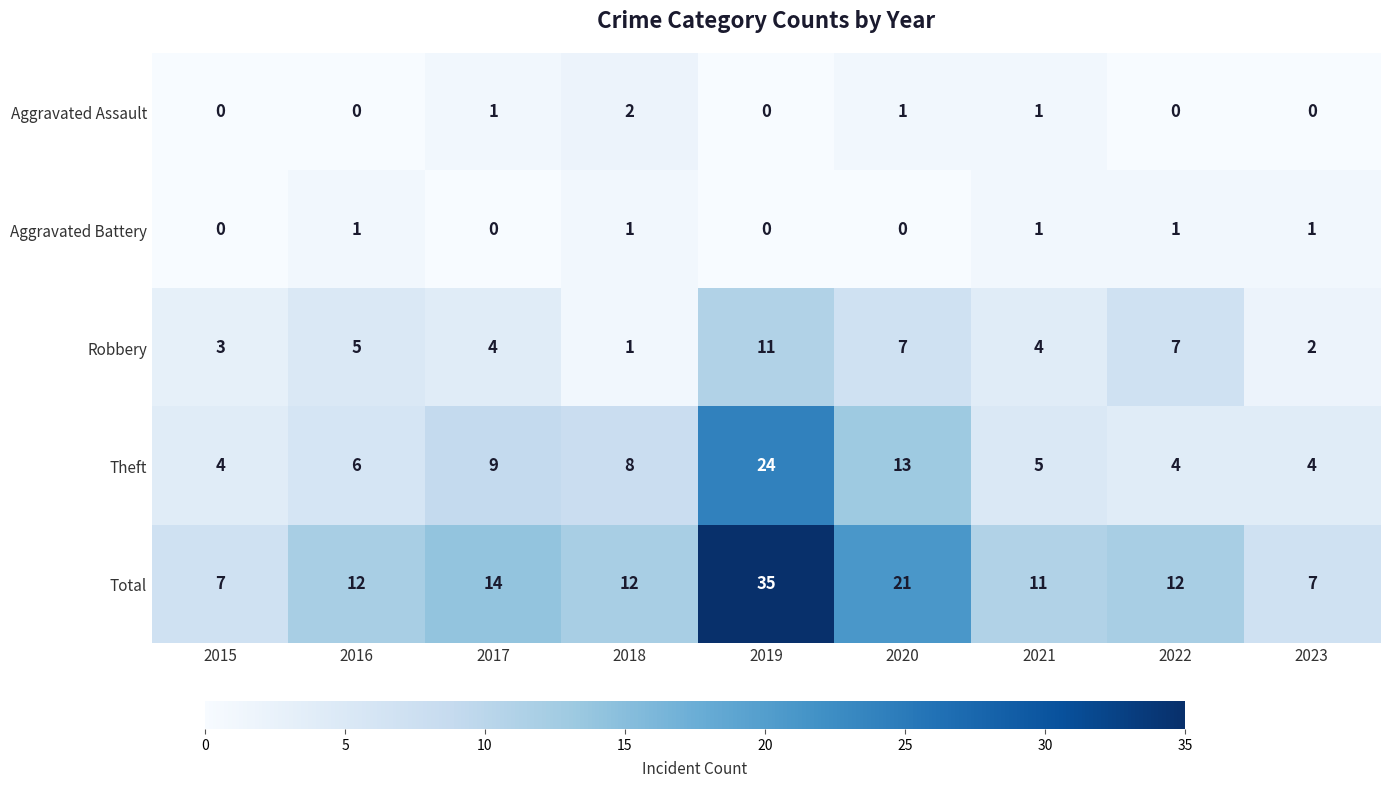

Count the Aggravated Assault values in the range 0 to 1.

8